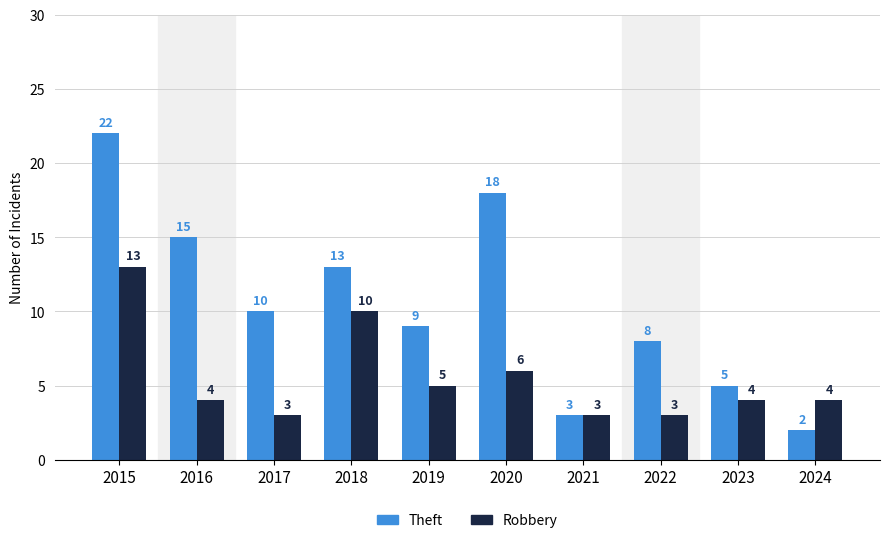

List the series in order of their overall mean, lowest first.

Robbery, Theft